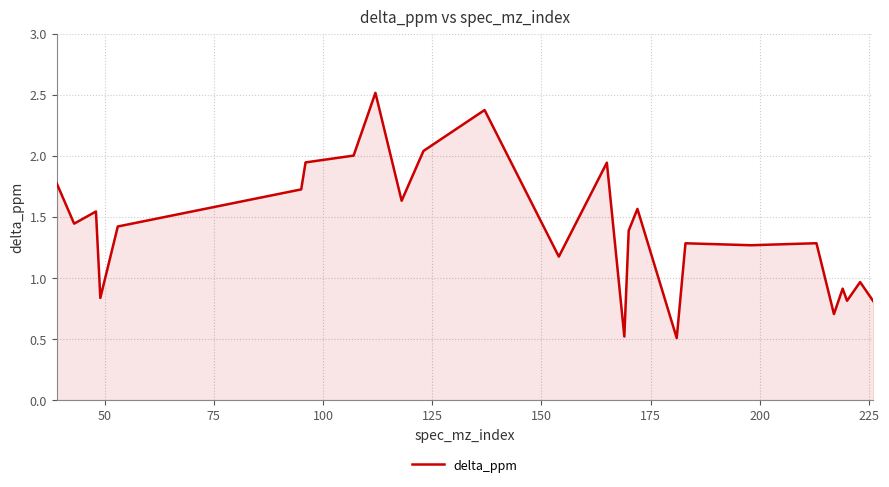

What is the smallest value displayed?

0.5